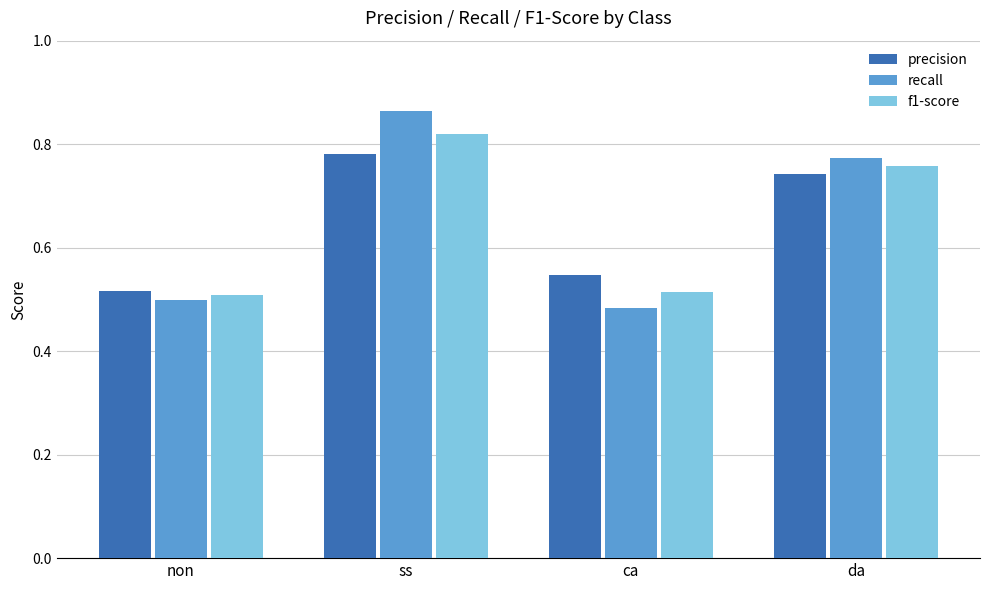

Count the precision values in the range 0 to 1.

4